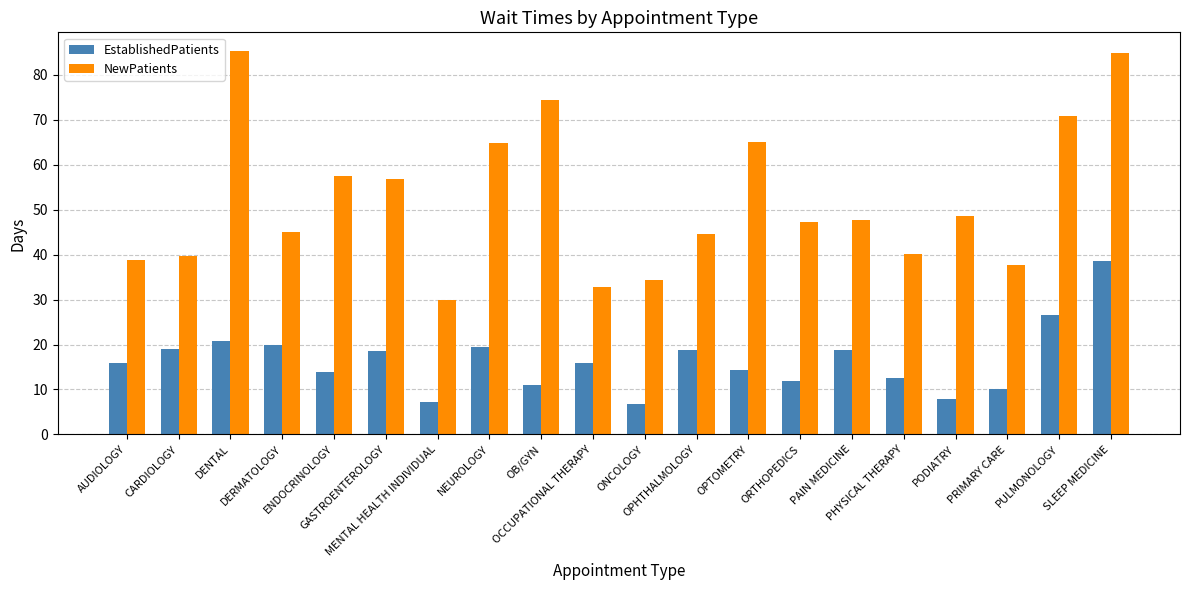

What is the minimum value for EstablishedPatients?

6.7